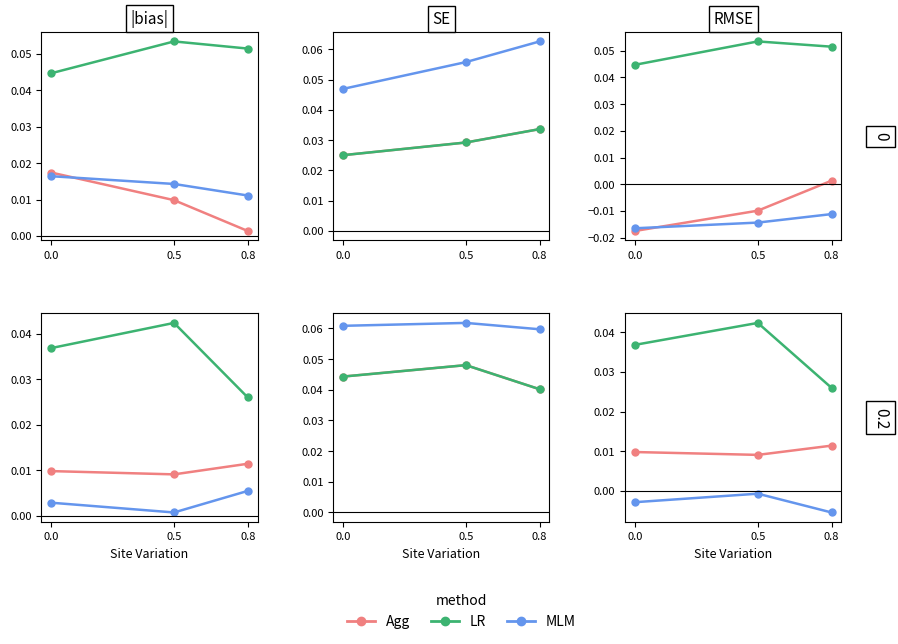

List the series in order of their peak value, highest first.

LR, Agg, MLM